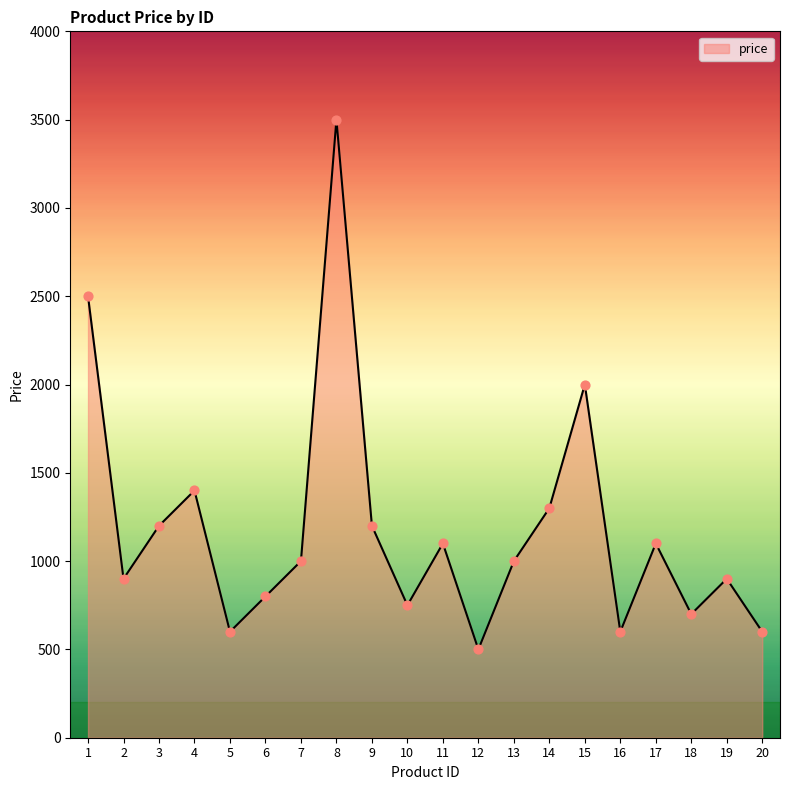

Between 15 and 11, which is larger?

15